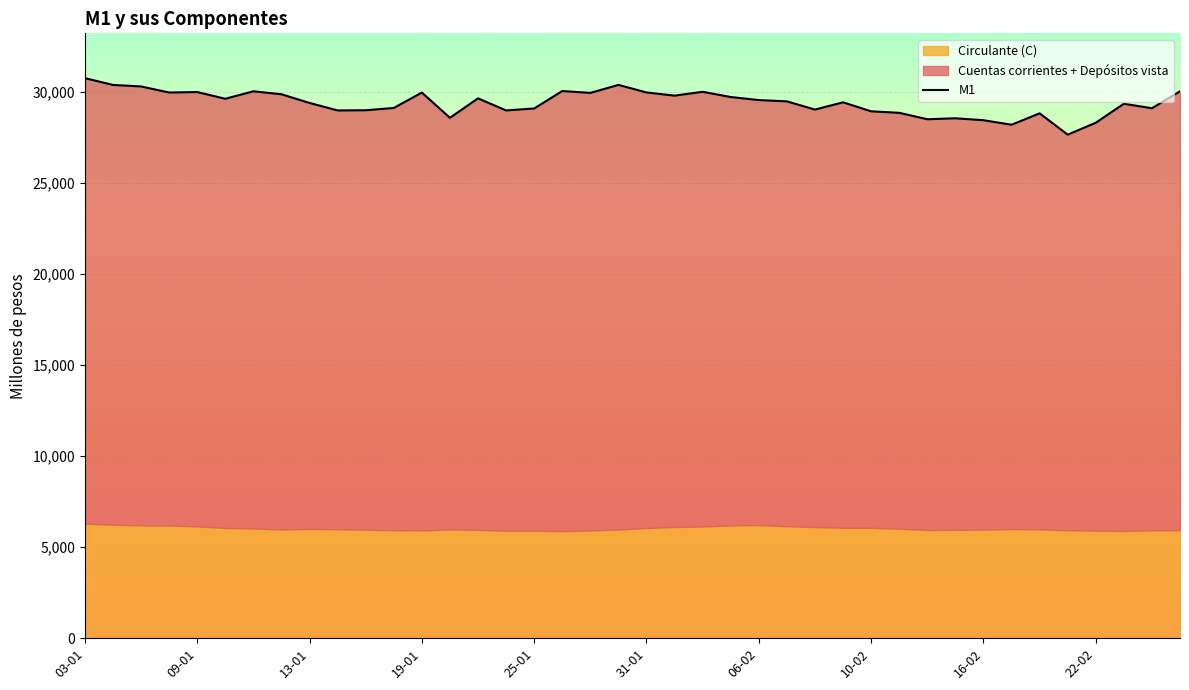

How many data points in M1 are above 29486?

19